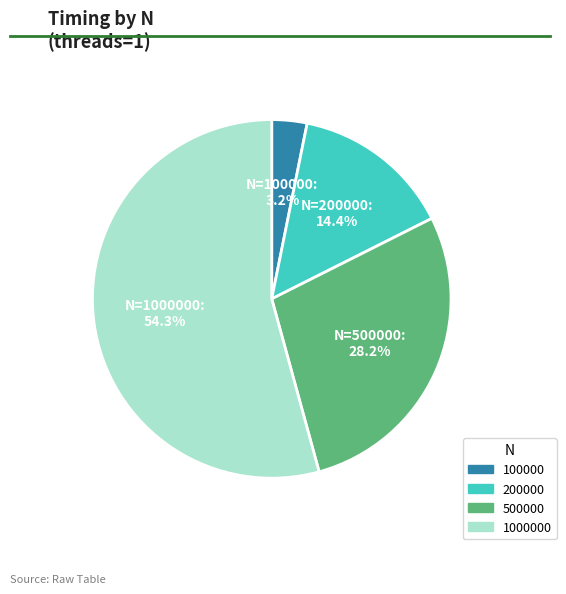

Does any single category account for the majority?

Yes